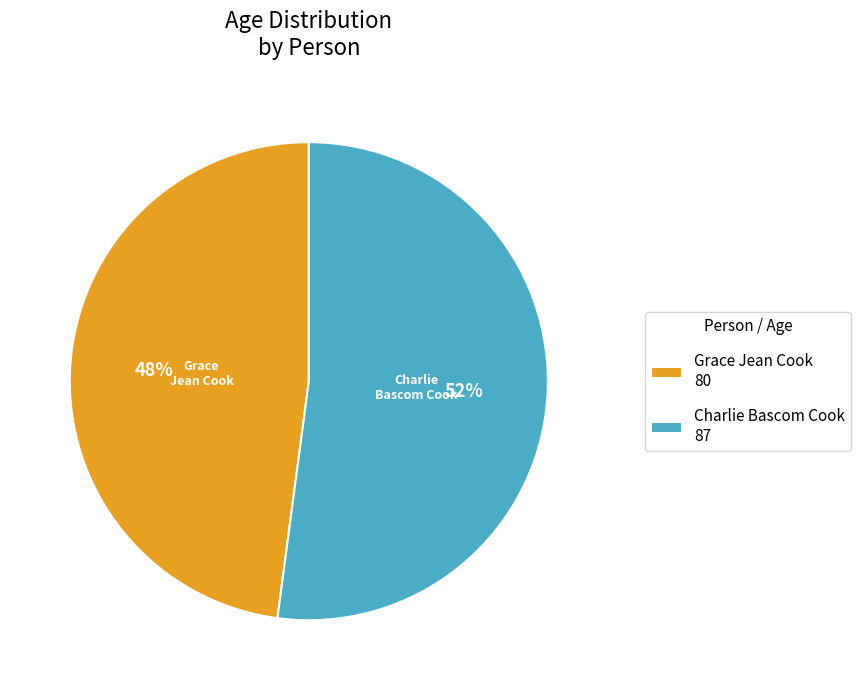

Which has a higher value, Grace Jean Cook or Charlie Bascom Cook?

Charlie Bascom Cook